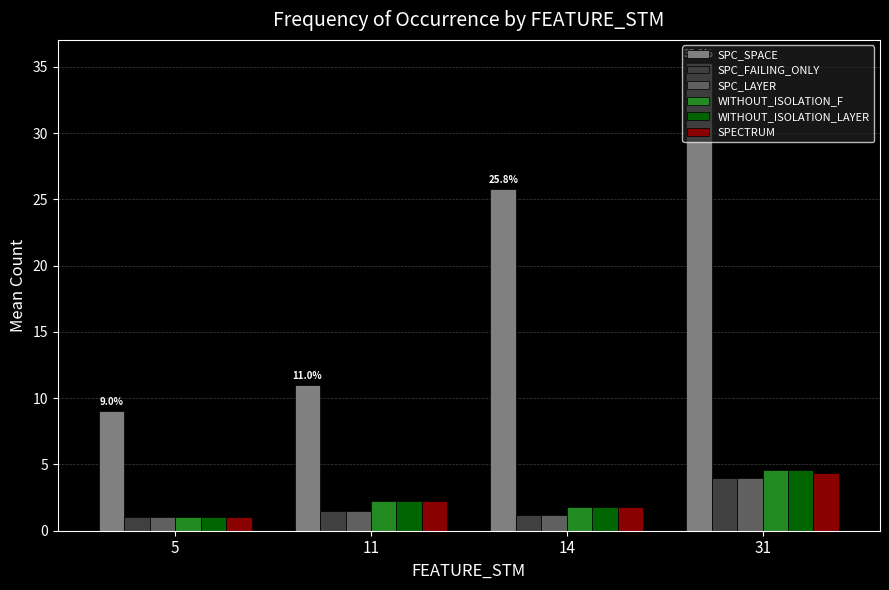

What is the difference between the second highest and second lowest values in the SPC_FAILING_ONLY series?

0.3